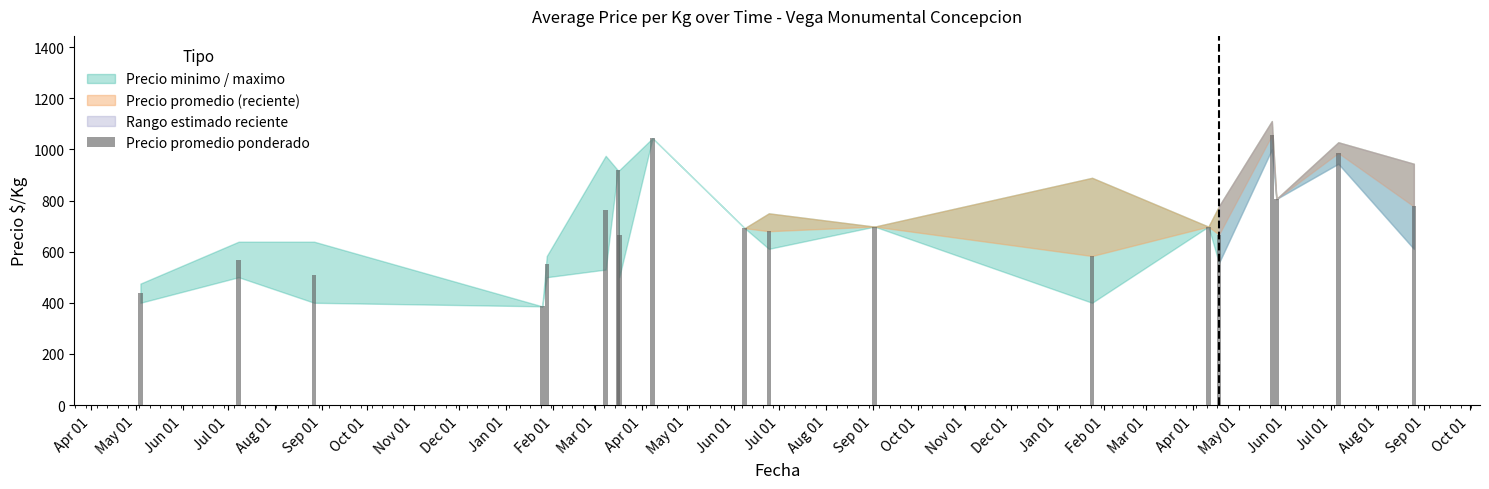

What is the value of the 8th bar from the left?

664